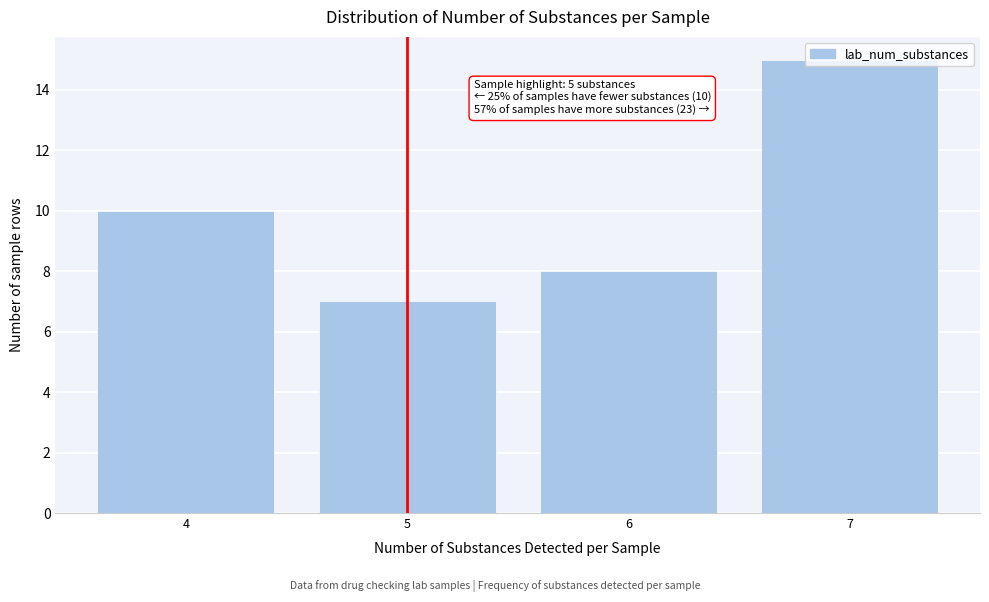

Which category has the lowest value across all series?

5